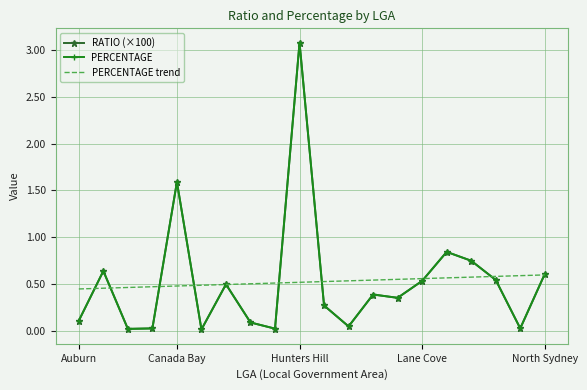

What is the maximum value shown in the chart?

3.1